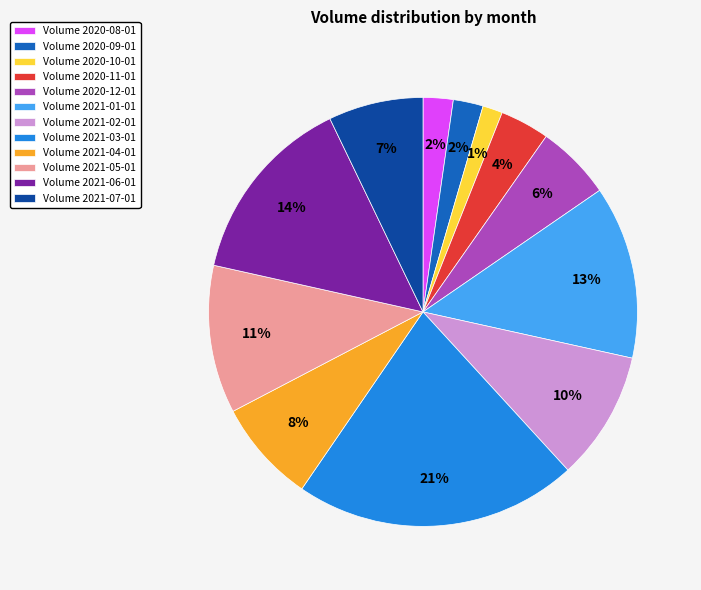

Does Volume 2021-06-01 represent more than half of the total?

No